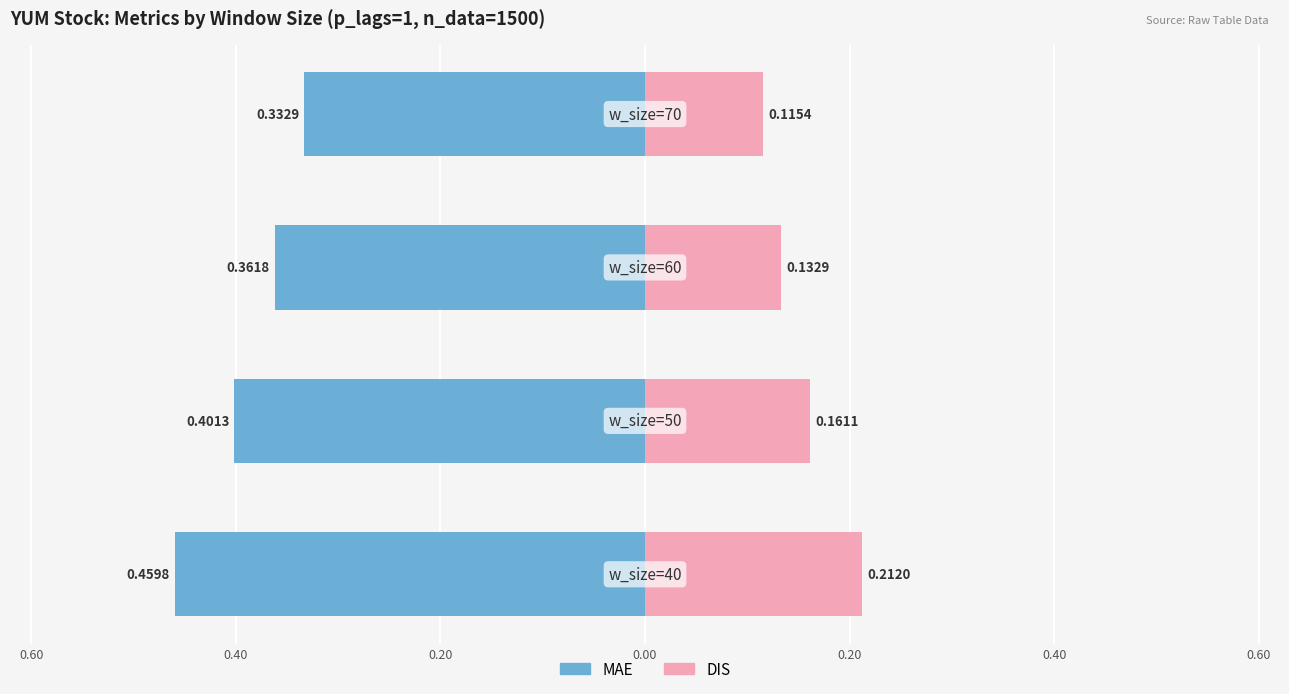

Reading left to right, extract all data points from this chart.

MAE: 0.80=-0.5	0.60=-0.4	0.40=-0.4	0.20=-0.3
DIS: 0.80=0.2	0.60=0.2	0.40=0.1	0.20=0.1